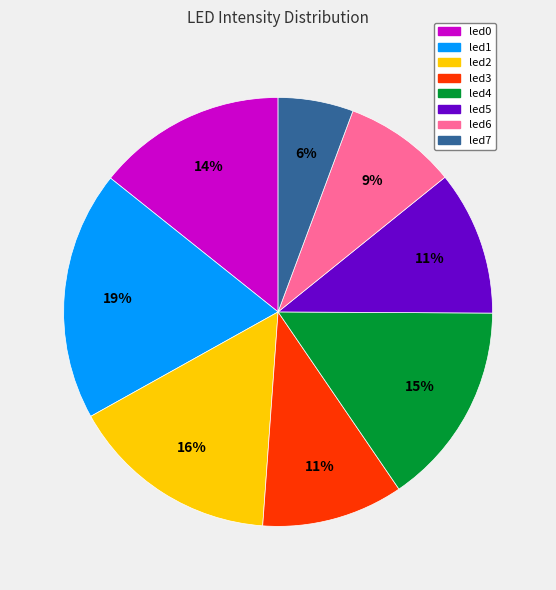

How many segments does this pie chart have?

8